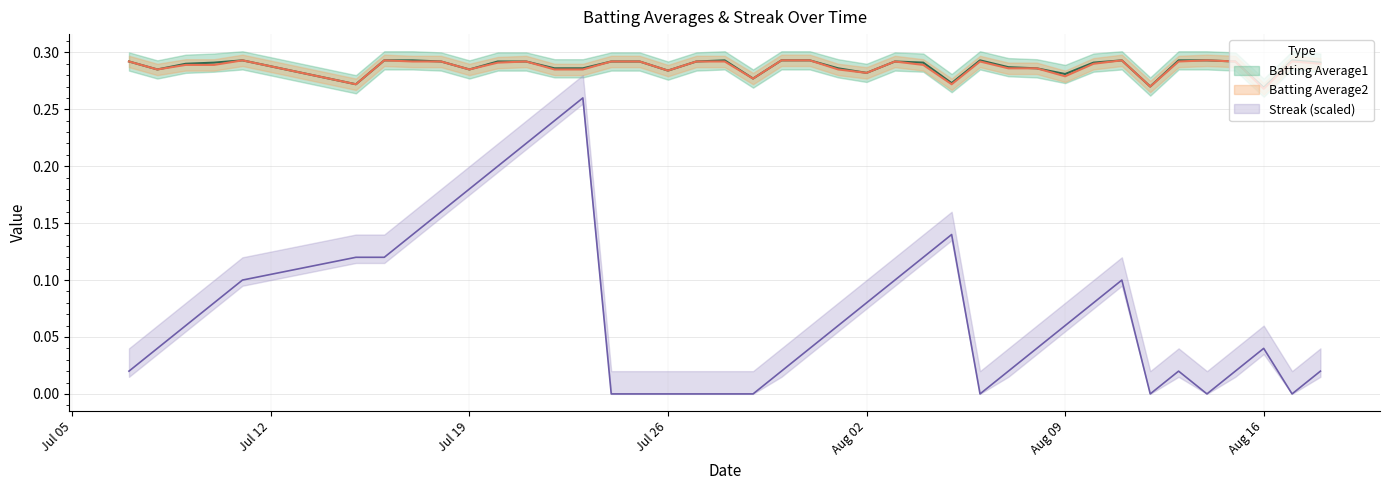

Count the number of categories in the chart.

40